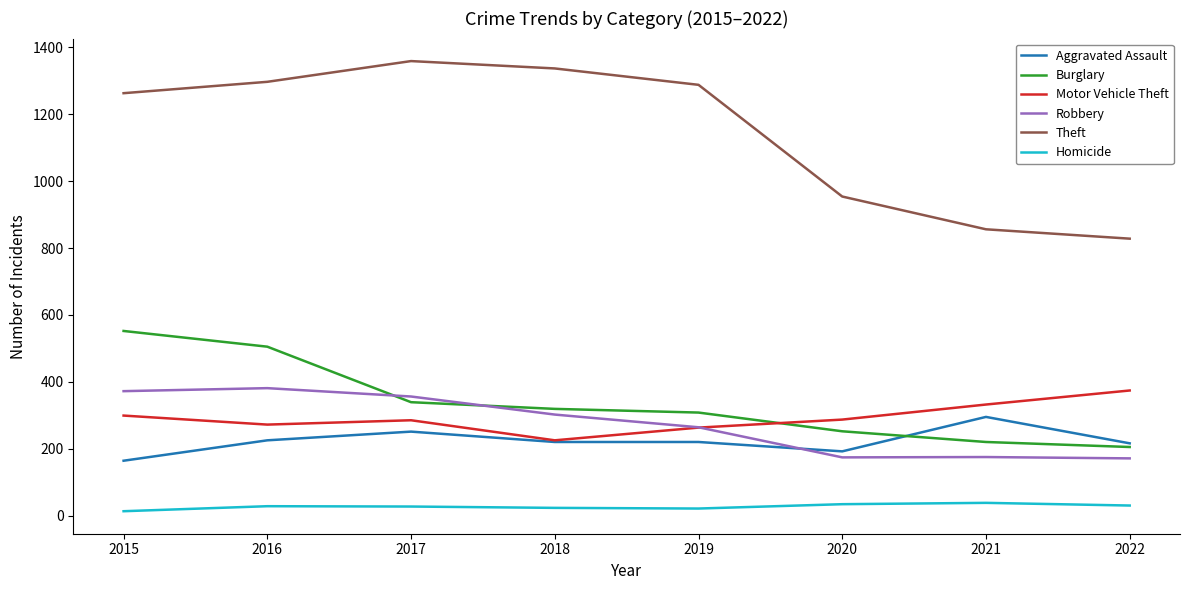

Which series has the widest spread of values?

Theft